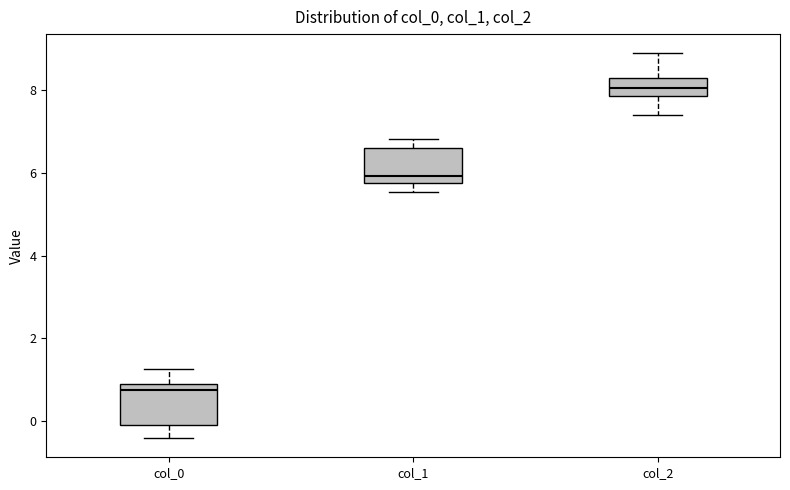

Which box has the highest median line?

col_2